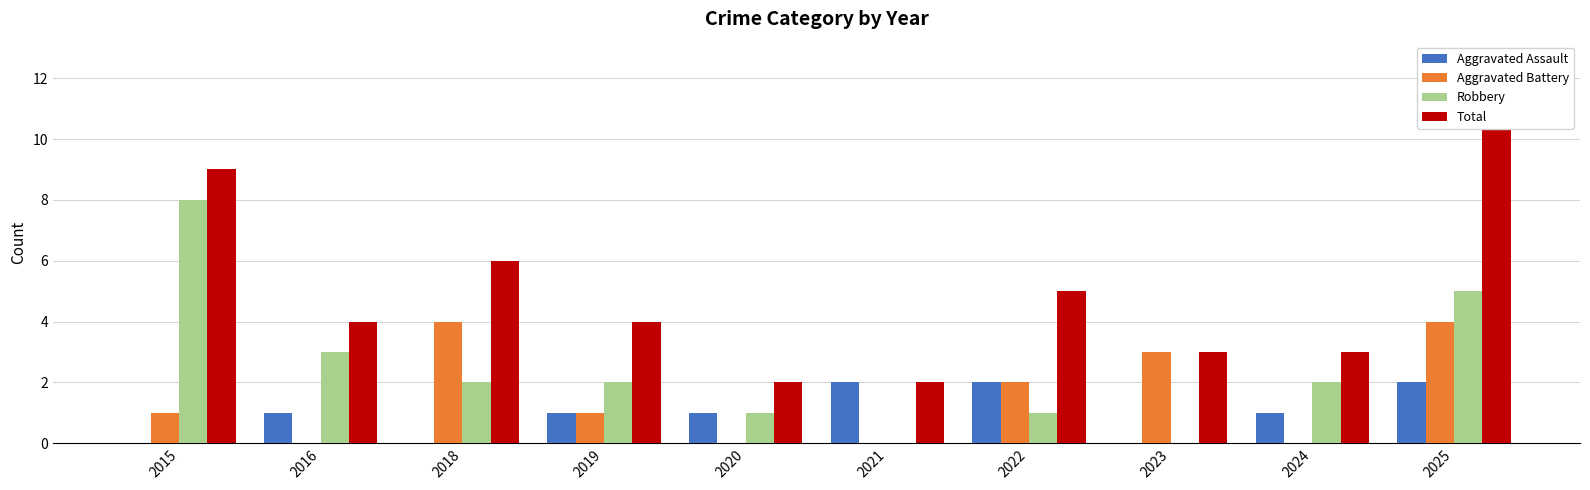

Reading right to left, list all the values displayed in this chart.

Aggravated Assault: 2	1	0	2	2	1	1	0	1	0
Aggravated Battery: 4	0	3	2	0	0	1	4	0	1
Robbery: 5	2	0	1	0	1	2	2	3	8
Total: 11	3	3	5	2	2	4	6	4	9